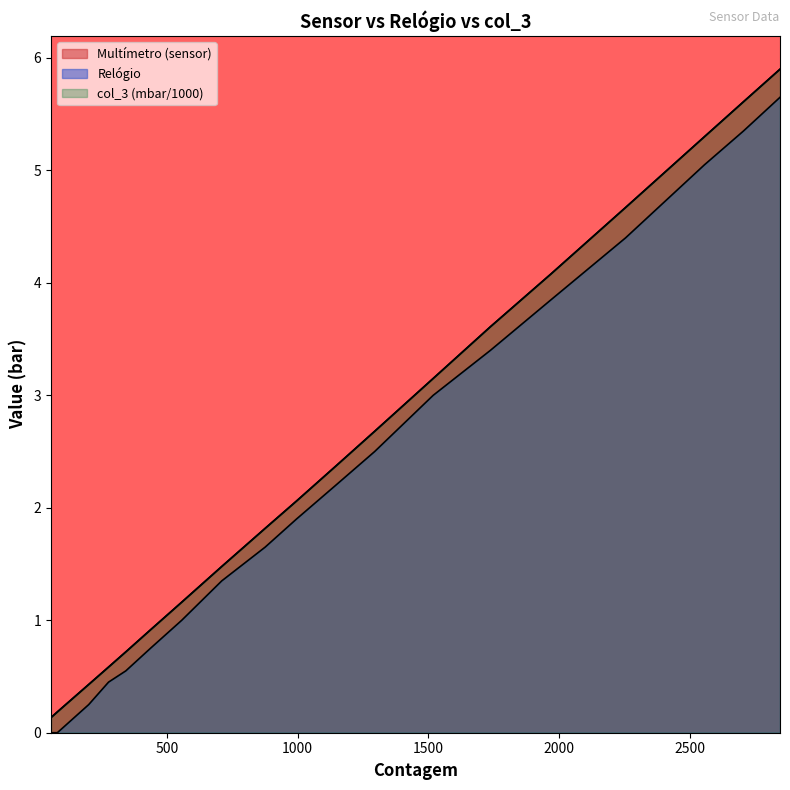

True or false: Relógio and Multímetro (sensor) intersect in this chart.

False